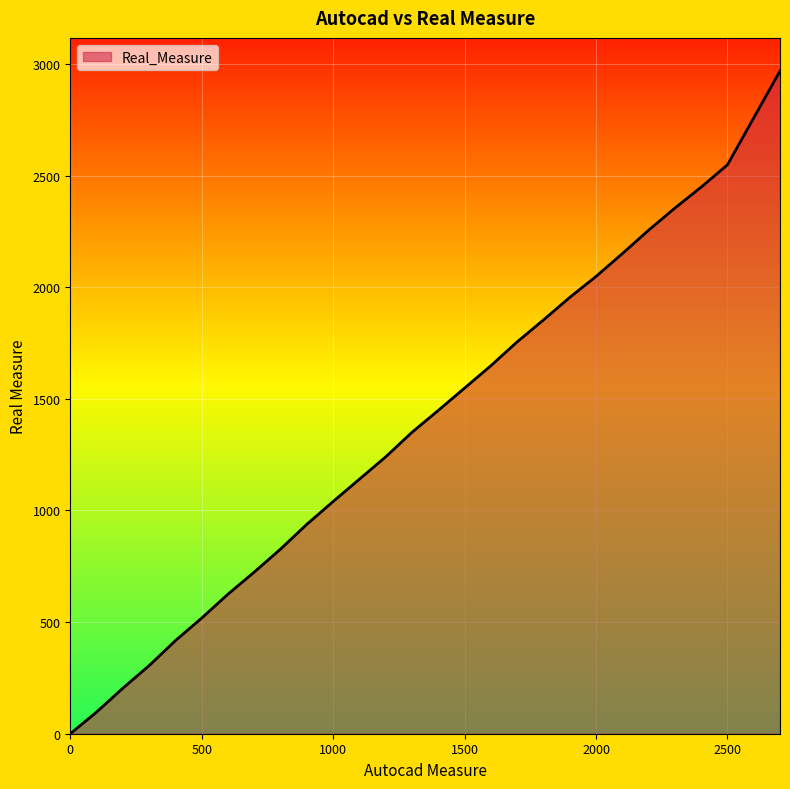

What is the difference between the maximum and minimum values?

2968